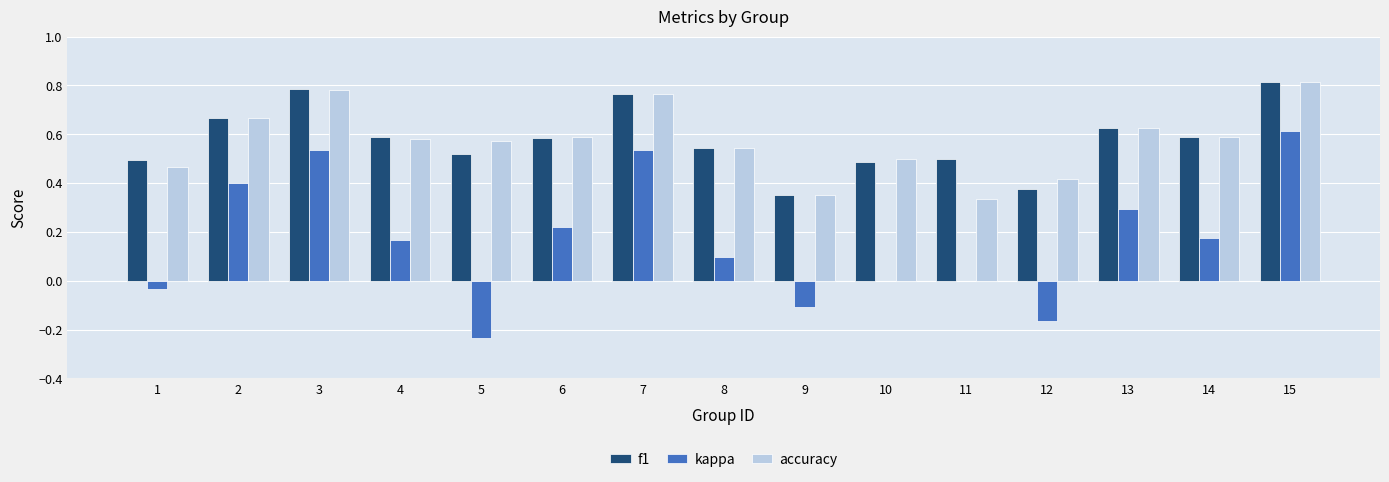

The value of kappa at 10 is 0.0. True or false?

True